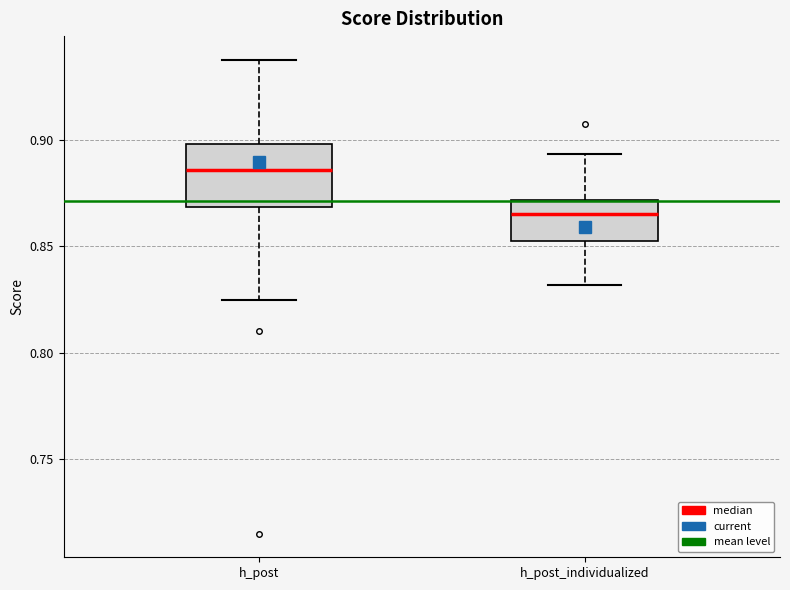

Reading left to right, transcribe this box plot: for each box, give where its median line is, the range the box spans, and where its two whiskers end, as read against the y-axis. The values are not printed on the chart, so give them approximately, as read against the axis.

h_post: median 0.885, box 0.870 to 0.900, whiskers 0.825 to 0.940
h_post_individualized: median 0.865, box 0.855 to 0.870, whiskers 0.830 to 0.895